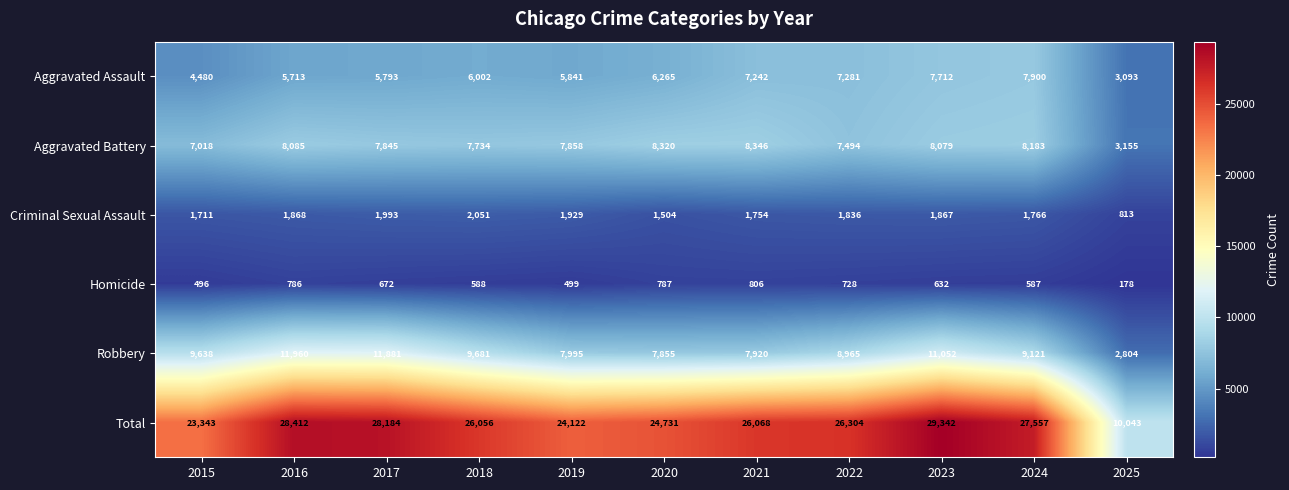

Which series has the largest range (max minus min)?

Total